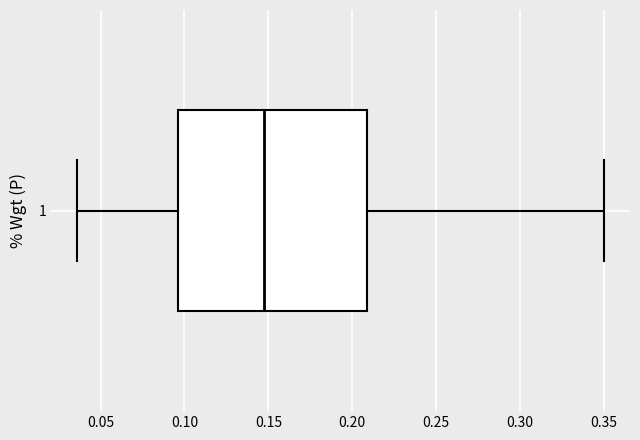

Where is the left edge of the box at y = 1 on the x-axis? The values are not printed on the chart, so give them approximately, as read against the axis.

0.095